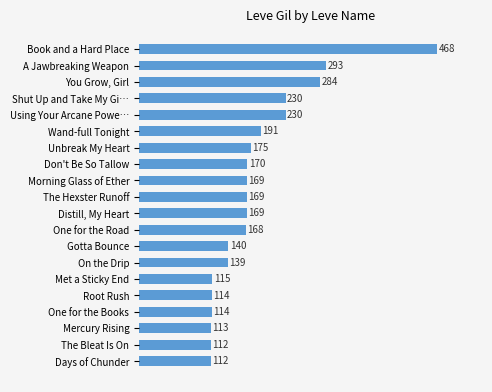

Is it true that the value at Mercury Rising is 113?

True